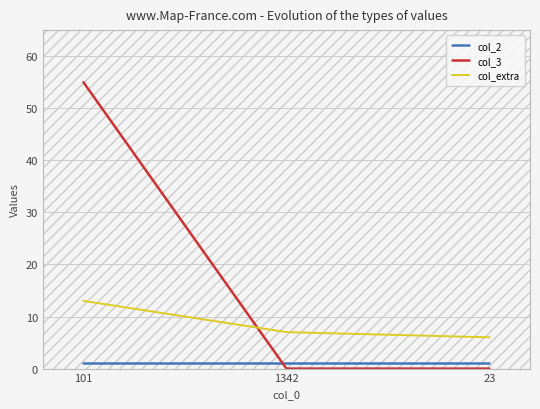

At which category is the sum across all series the highest?

101